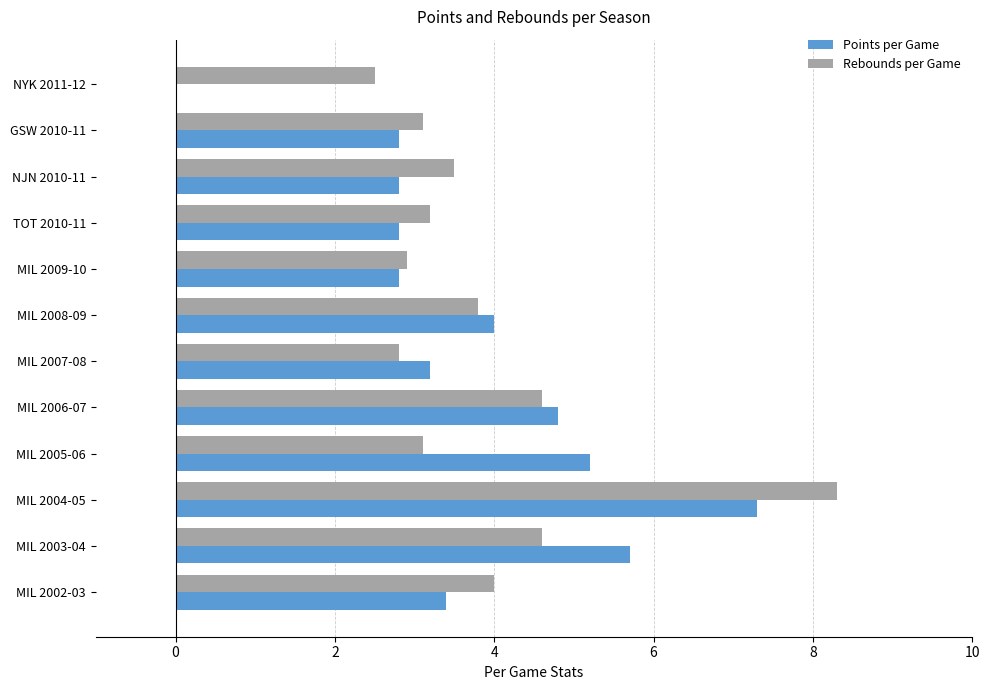

Which series changed the most between NJN 2010-11 and MIL 2008-09?

Points per Game